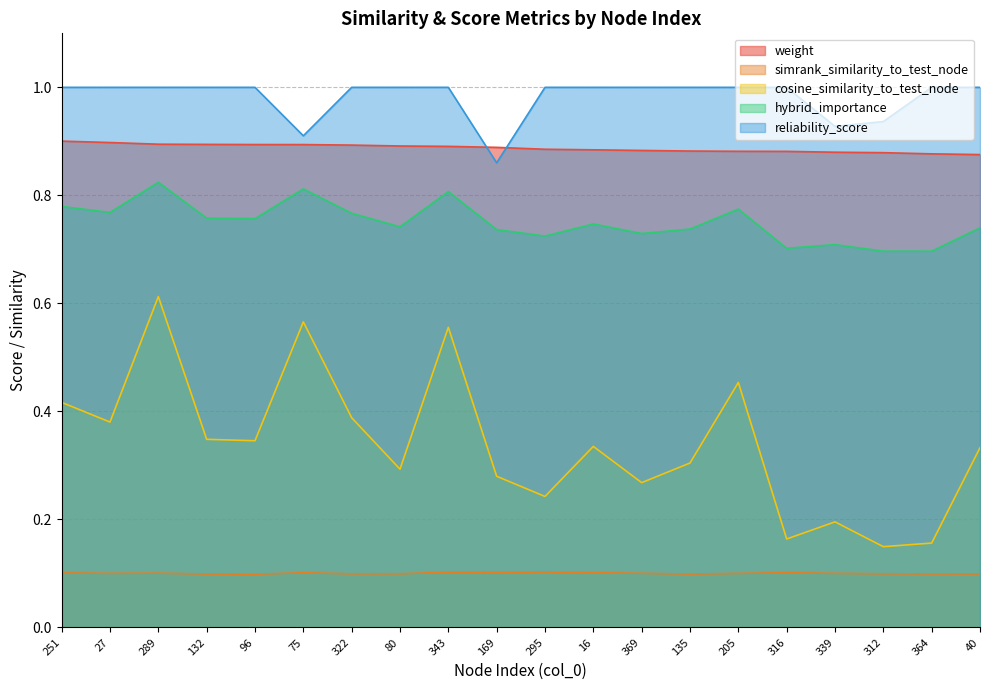

What is the maximum value for hybrid_importance?

0.8